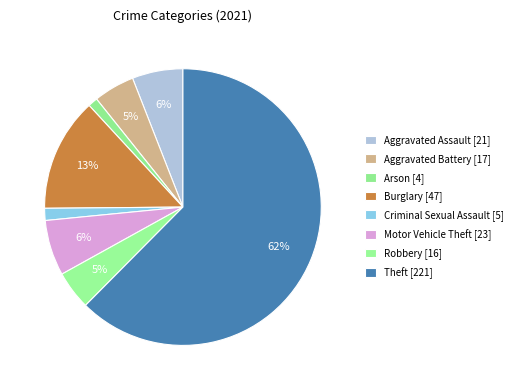

How many slices are in this pie chart?

8